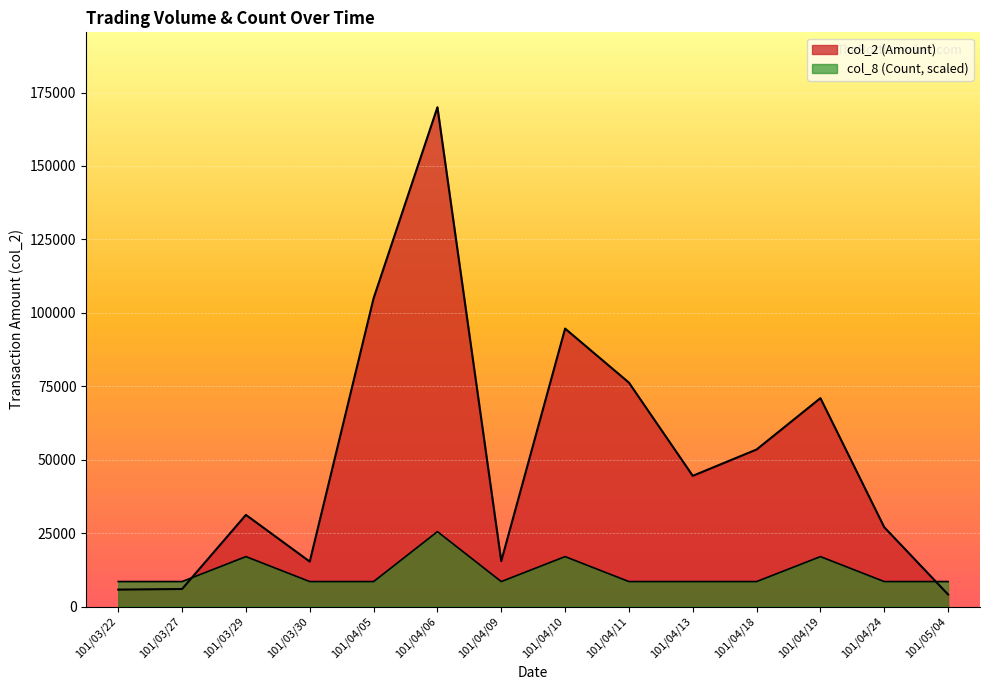

List the series in order of their peak value, lowest first.

col_8 (Count), col_2 (Amount)